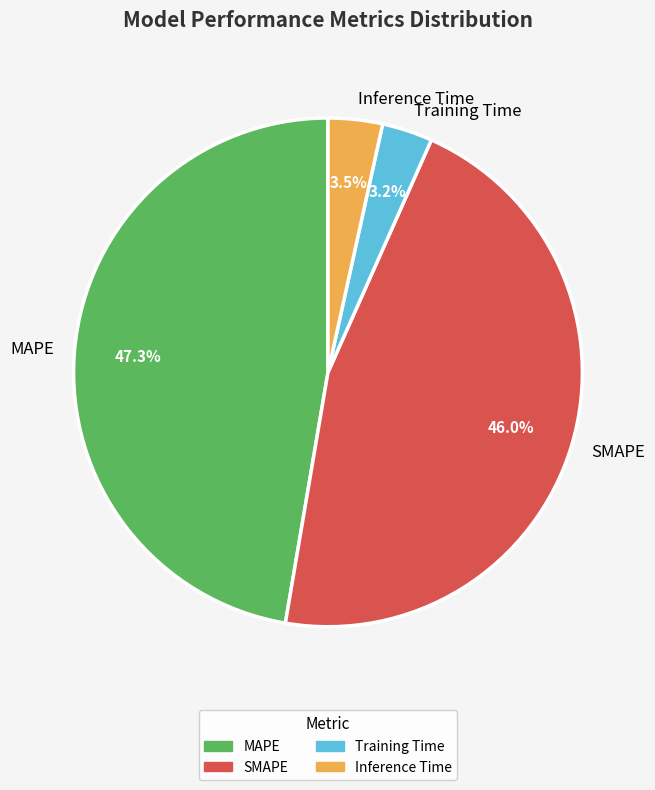

Is MAPE the majority of the pie?

No